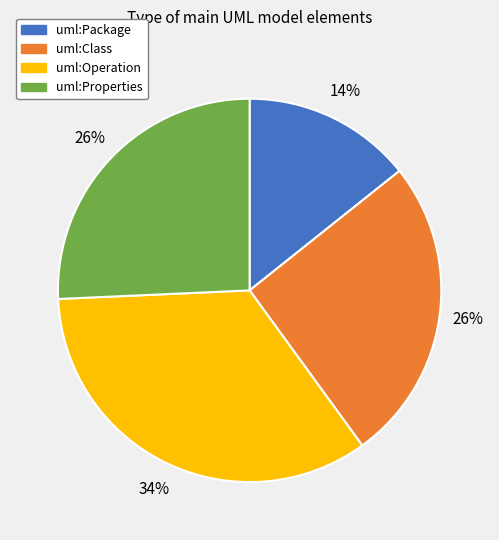

To the nearest percent, what is the average slice percentage?

25%